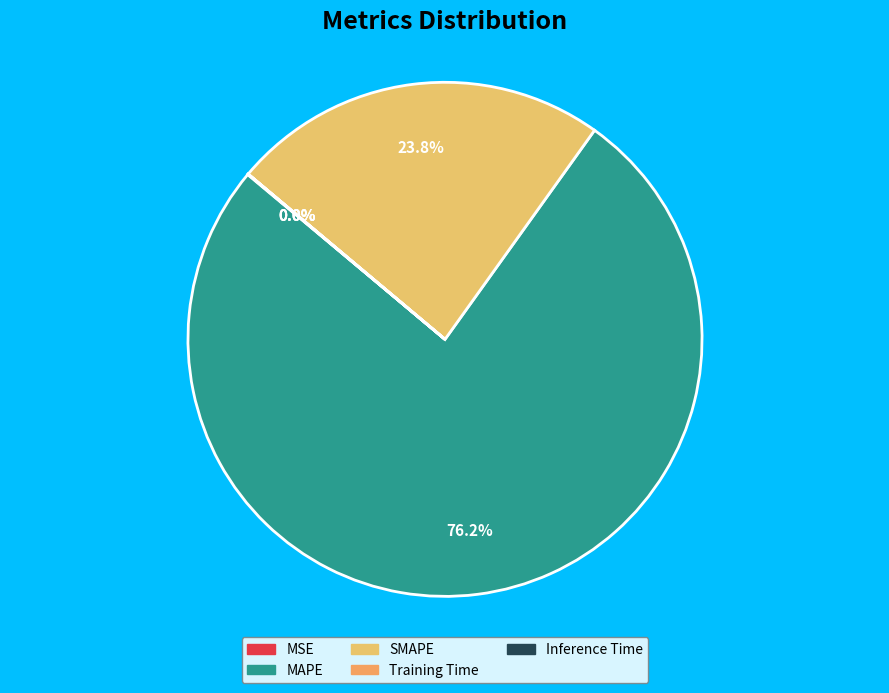

Does MSE account for over 50% of the chart?

No